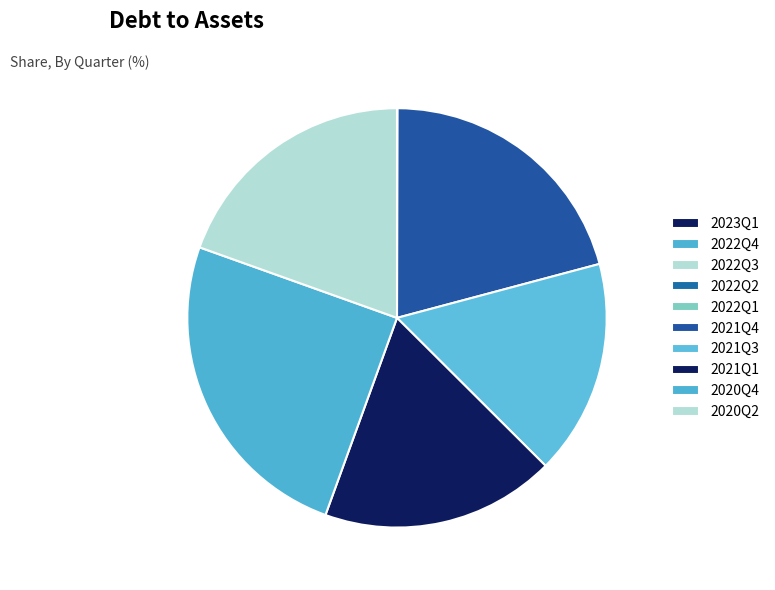

How much of the chart is everything except 2020Q4?

75.1%